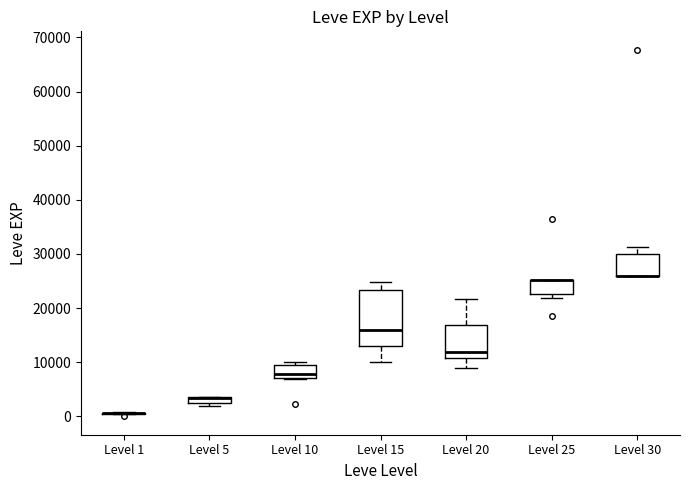

Where does the lower whisker of the box for Level 15 end on the y-axis? The values are not printed on the chart, so give them approximately, as read against the axis.

10000